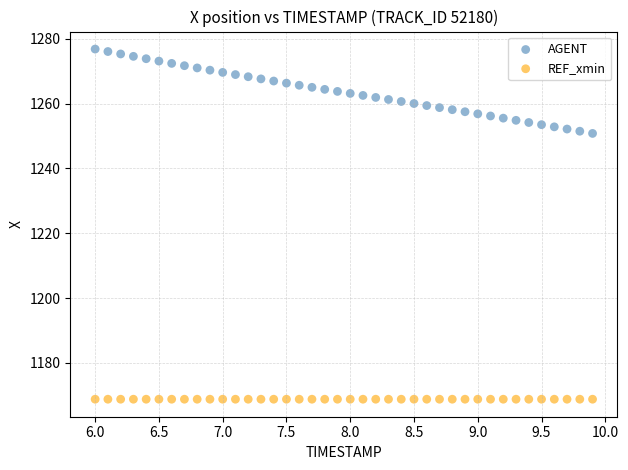

Which series reaches the minimum Y coordinate?

REF_xmin